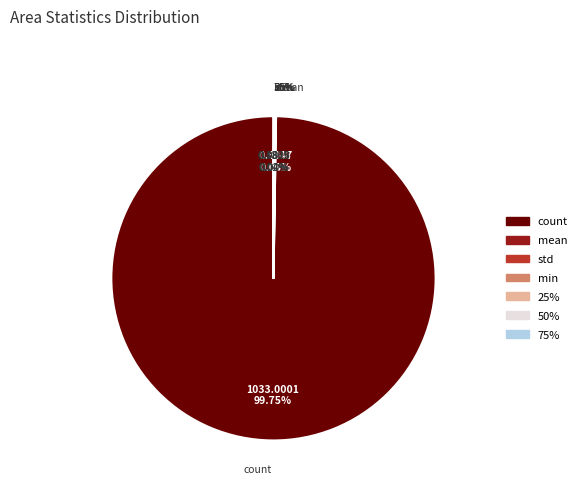

Combined, do count and min account for over 50%?

Yes